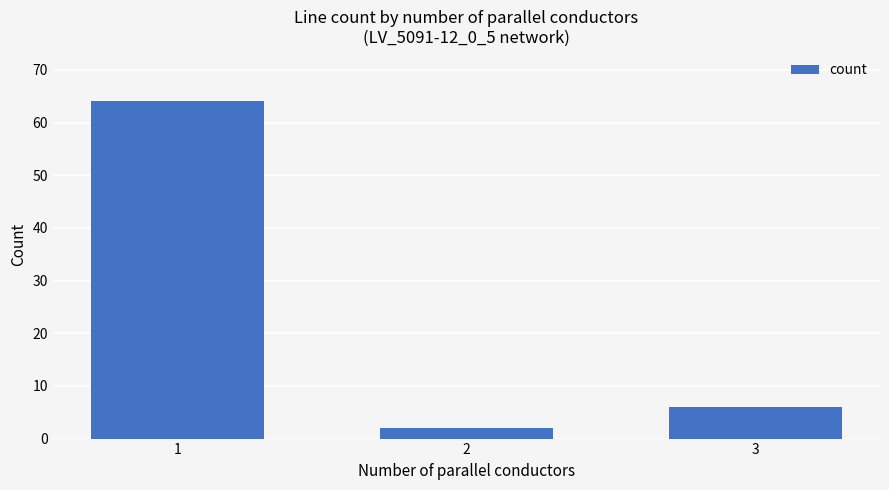

What is the difference between the maximum and minimum values?

62